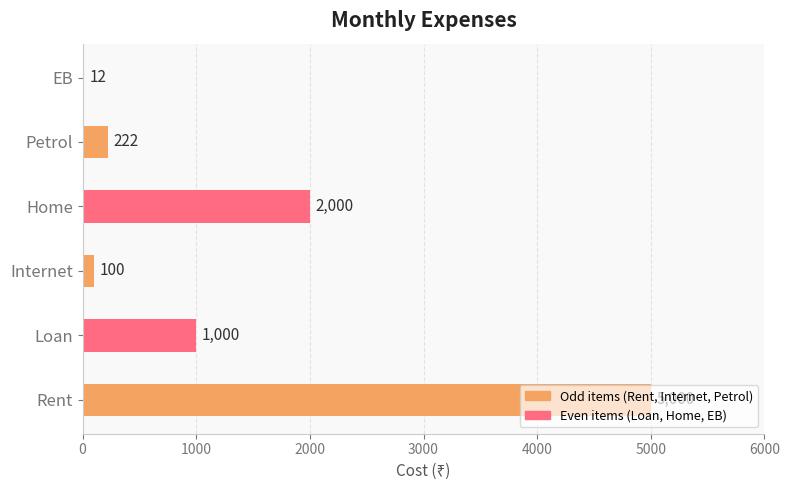

True or false: the data shows 5000 at Rent.

True